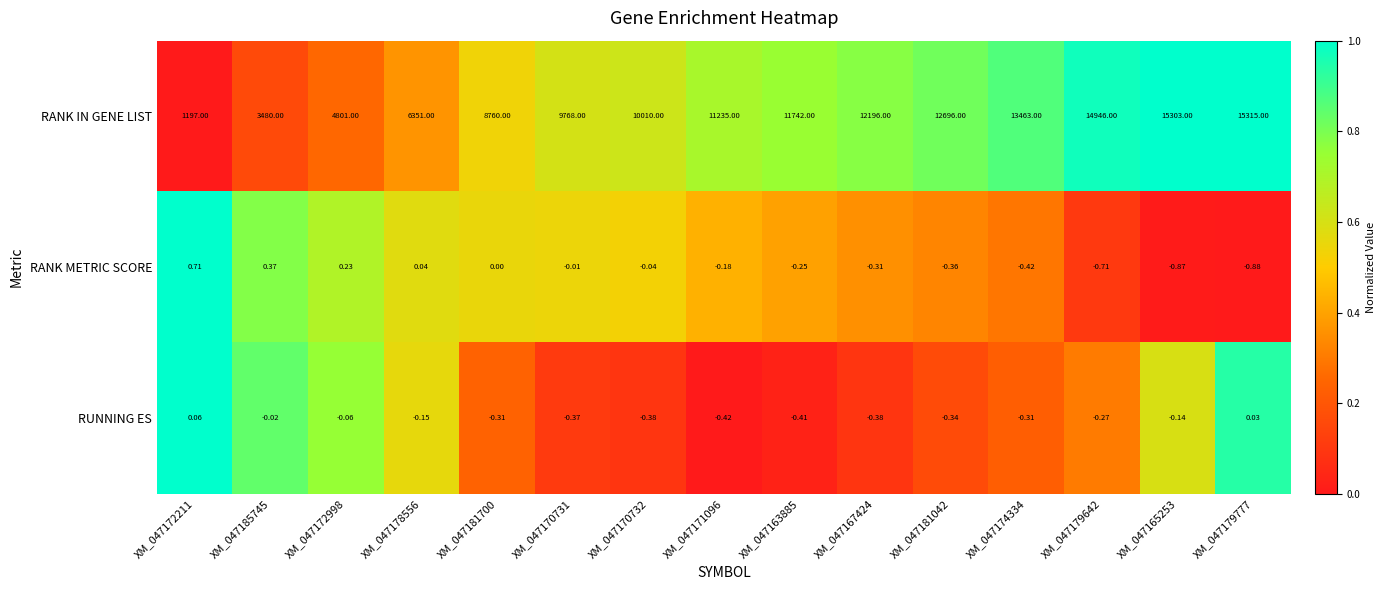

How many categories are shown in the chart?

15